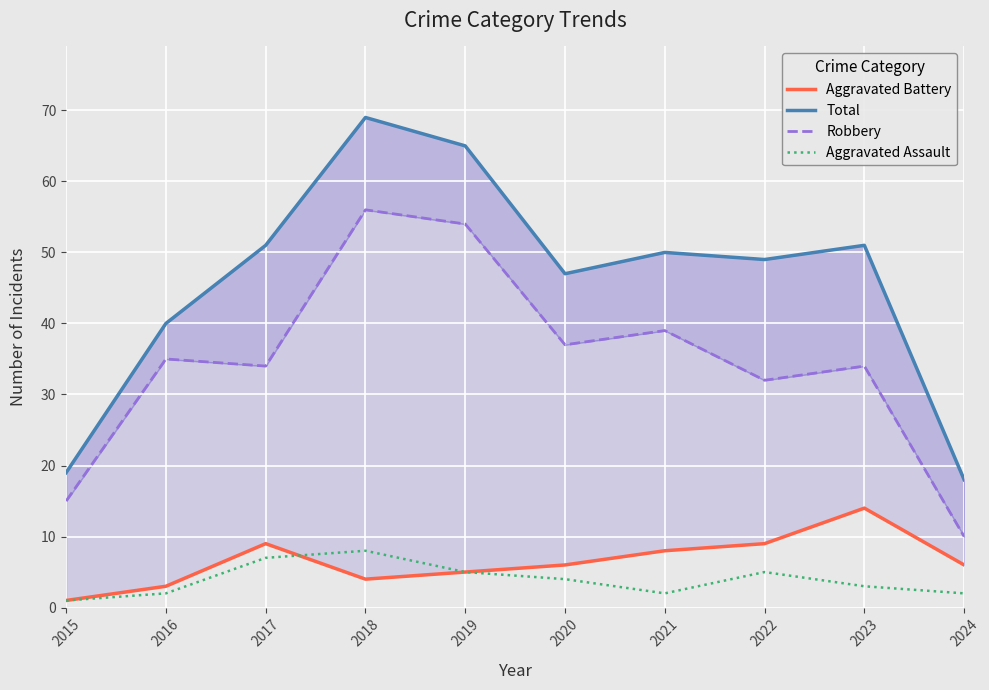

What is the average value of the Aggravated Assault series?

4